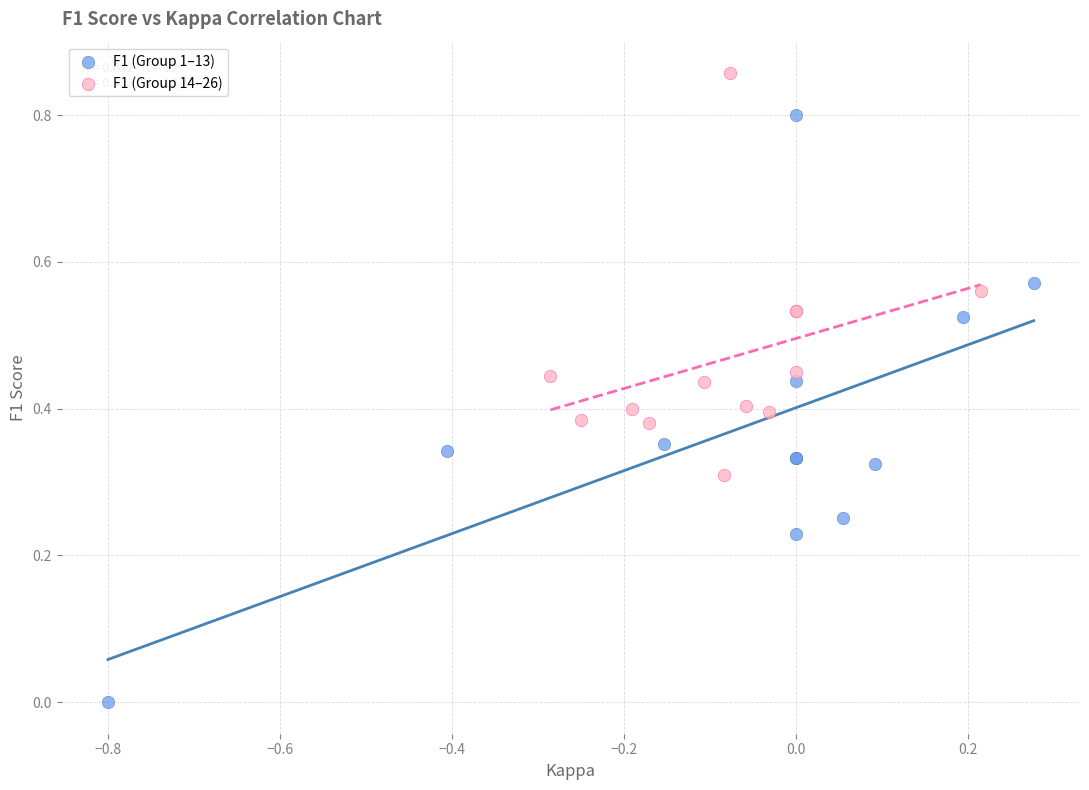

Which series contains the highest Y value?

F1 (Group 14–26)